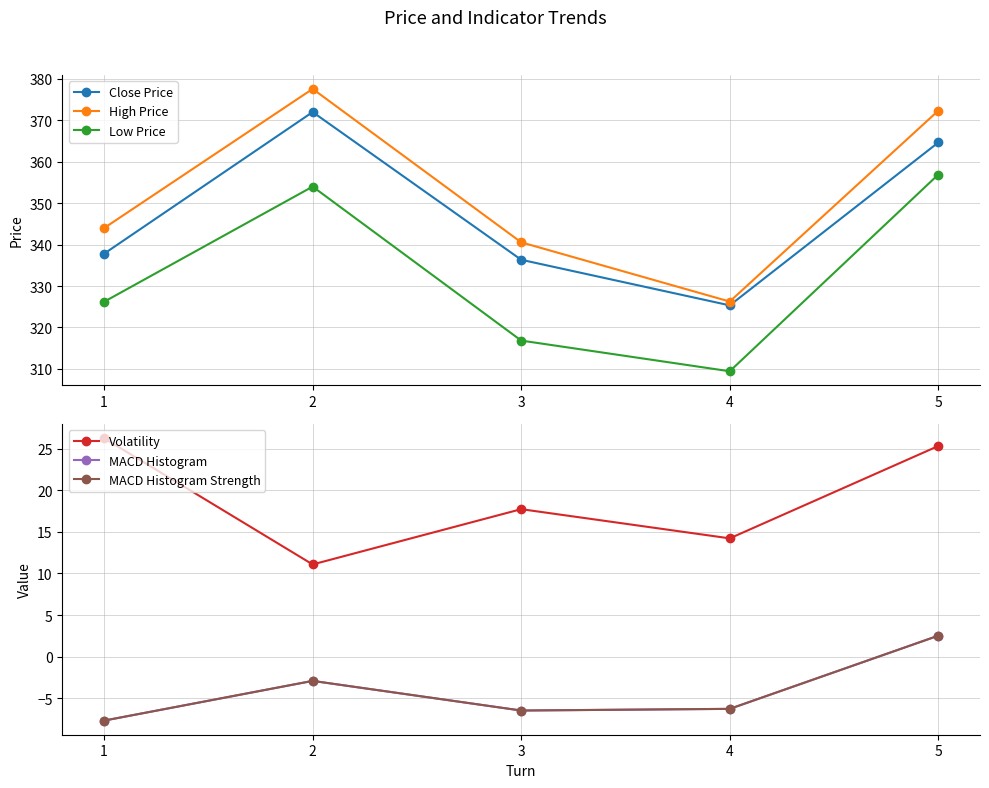

How many interior local peaks does the MACD Histogram series have?

1